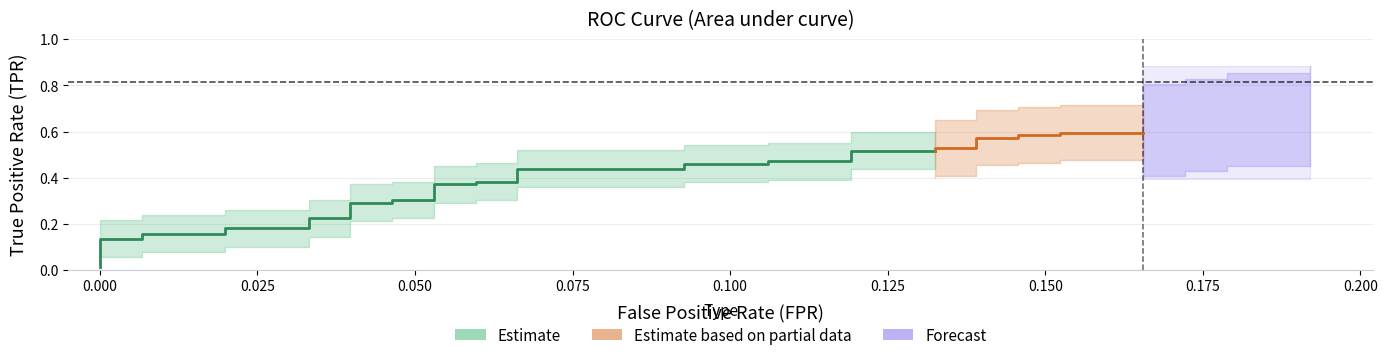

How many lines are shown in the chart?

2